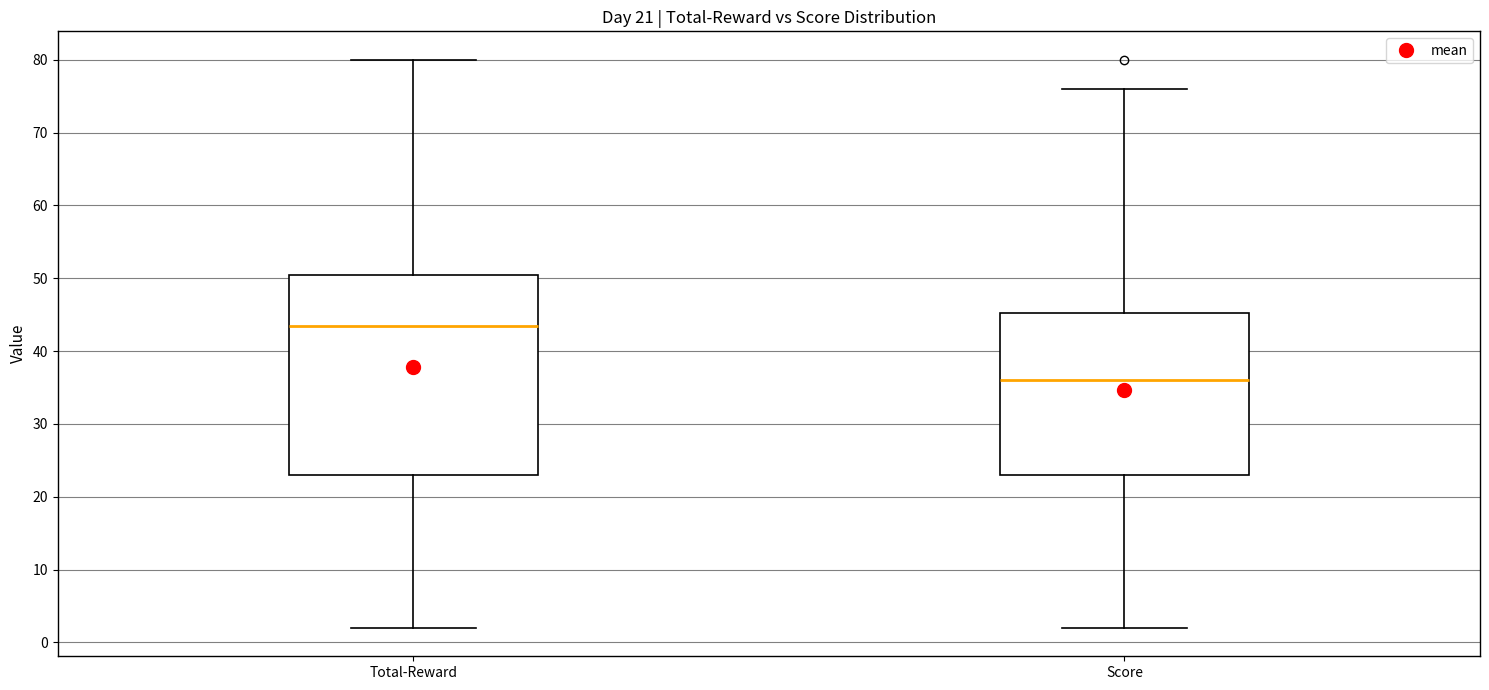

Comparing the boxes themselves (not the whiskers), which one is the tallest?

Total-Reward